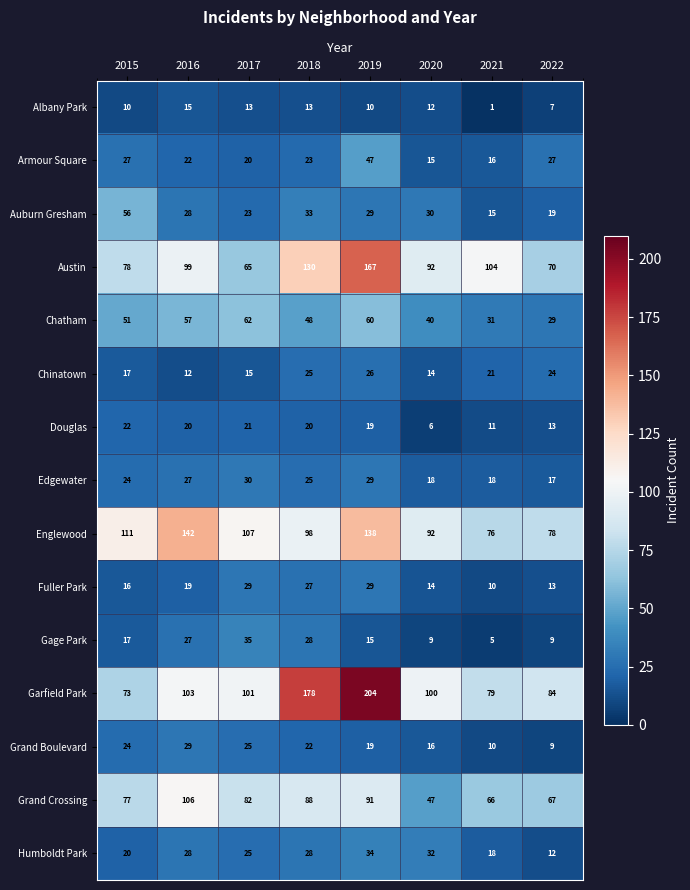

Which series has the widest spread of values?

Garfield Park